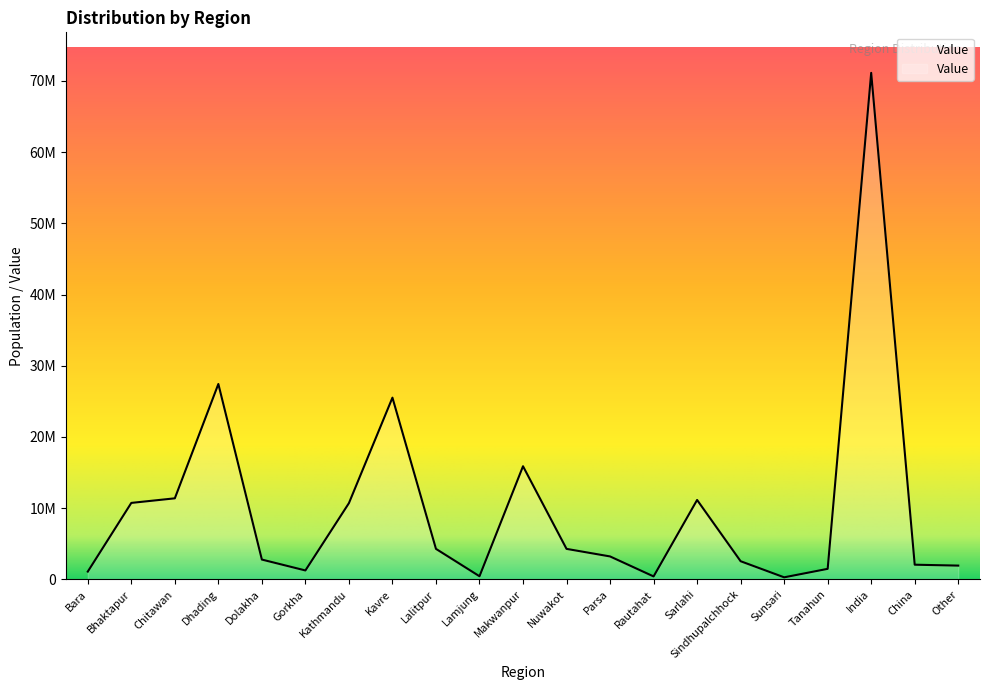

Is it true that the value at Bara is 1094525?

True